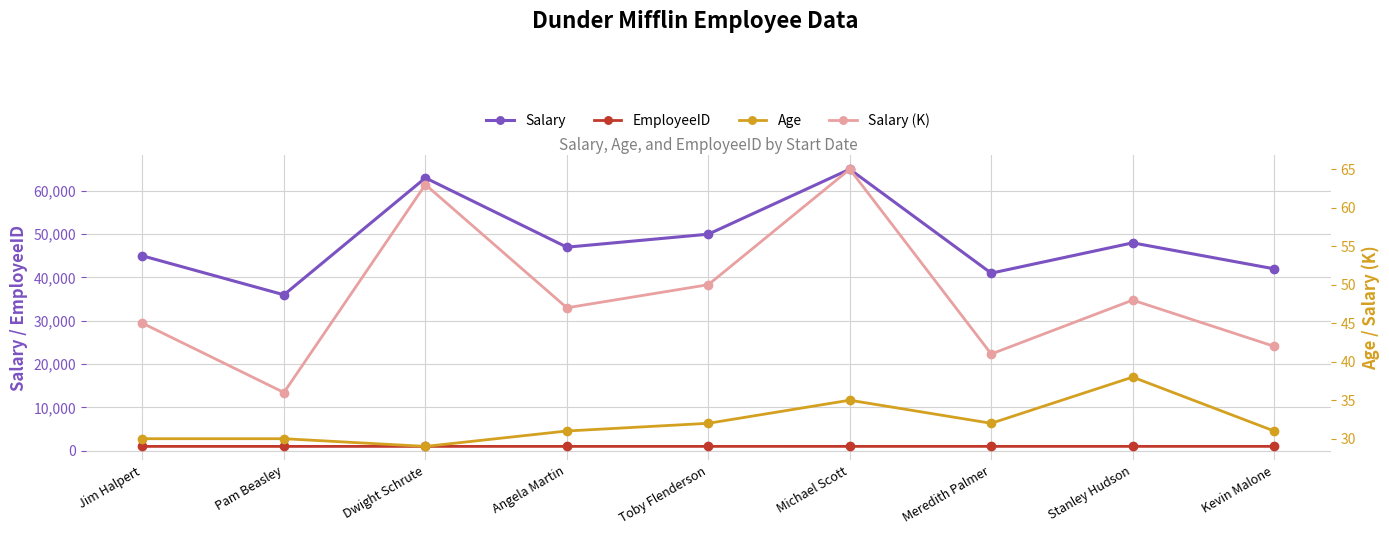

True or false: Salary (K) and Age intersect in this chart.

False